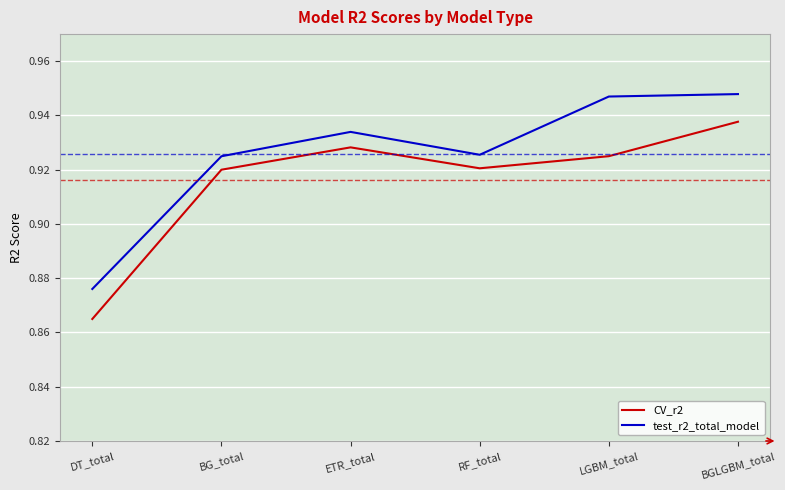

Where is the first local maximum for test_r2_total_model?

ETR_total